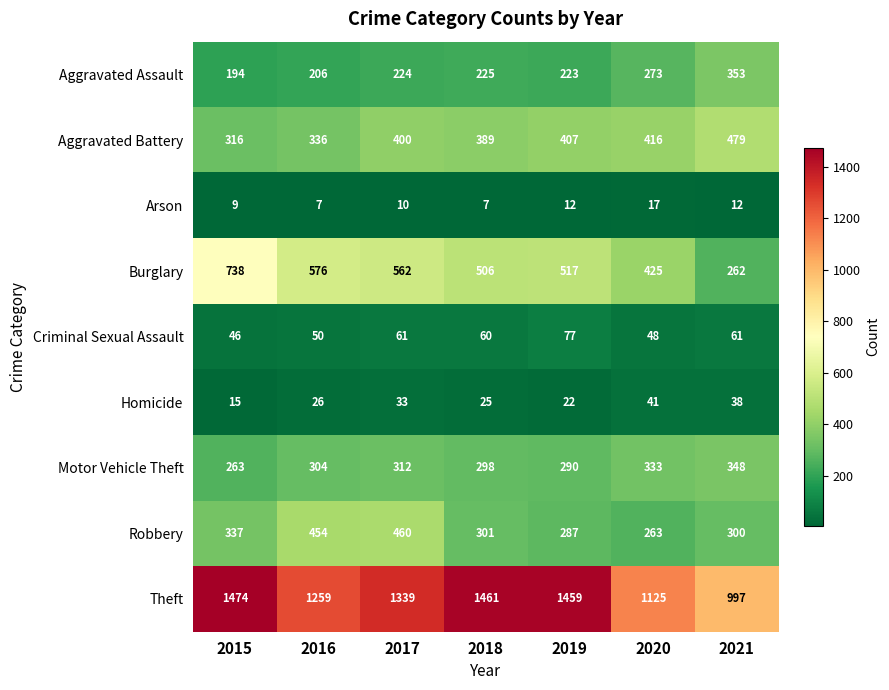

The Criminal Sexual Assault series shows 104 at 2018. True or false?

False